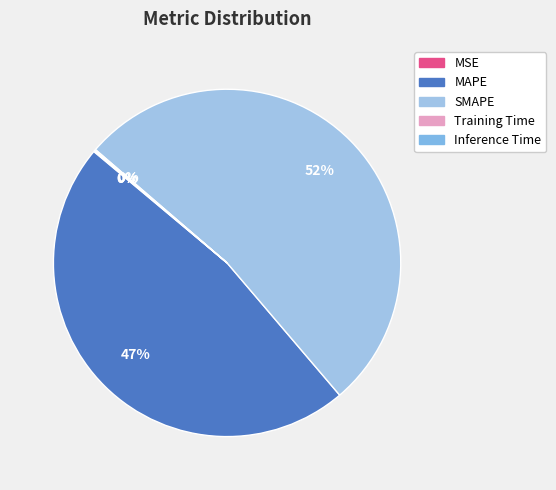

Does Training Time represent more than half of the total?

No